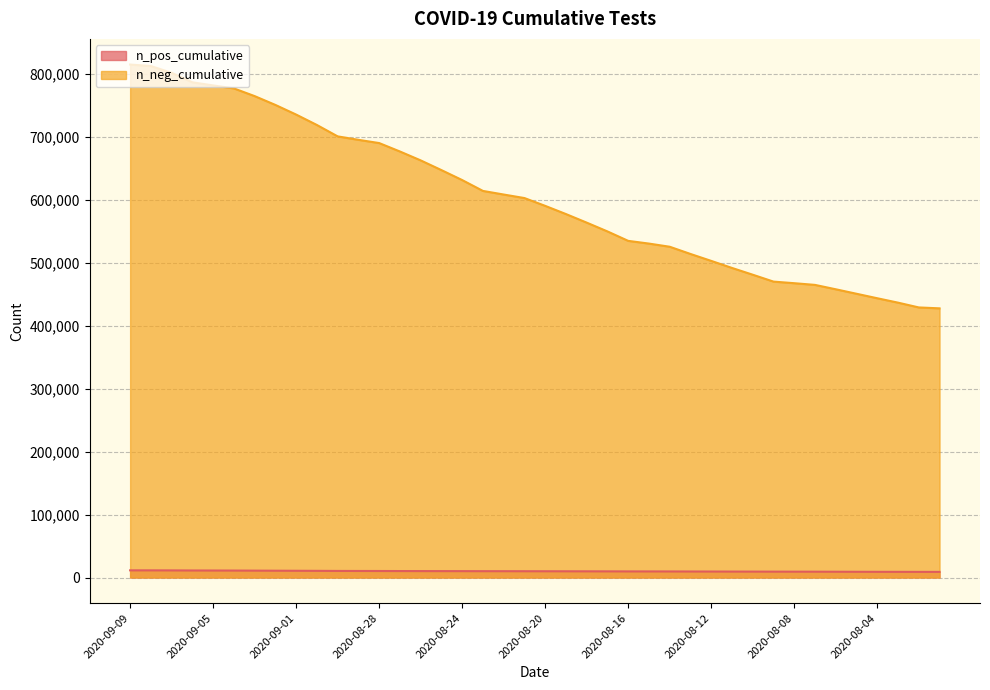

What is the difference between the maximum and minimum values in the n_neg_cumulative series?

387082